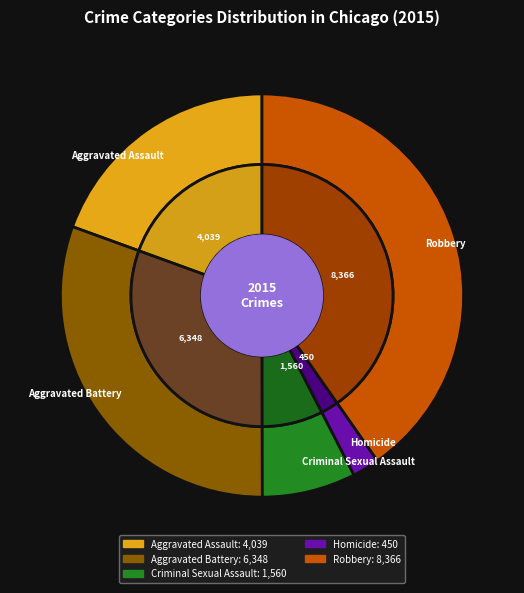

Do Criminal Sexual Assault and Homicide together represent more than half of the pie?

No